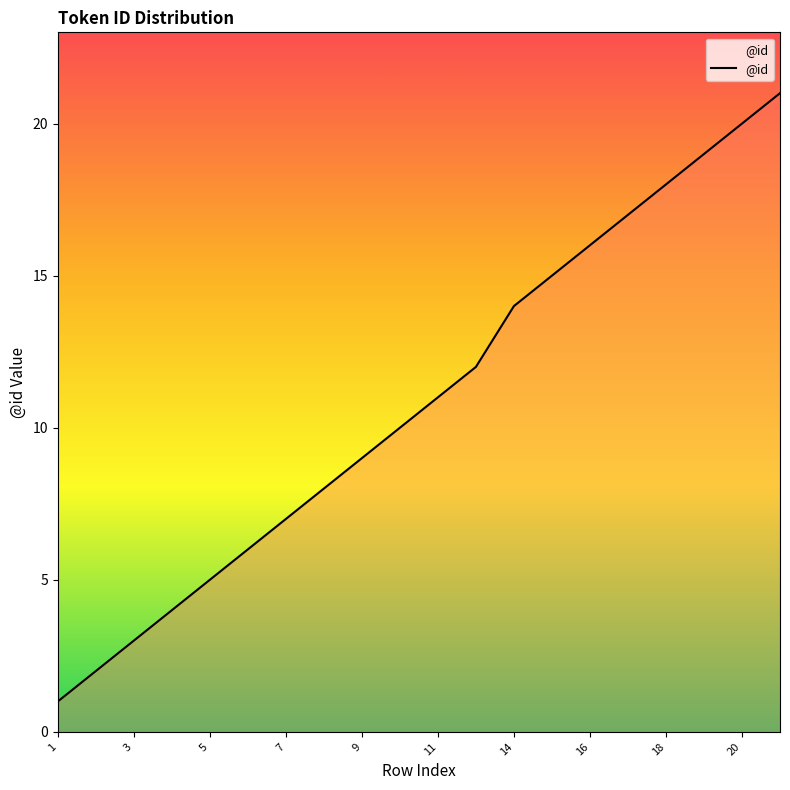

What is the sum of all values?

218